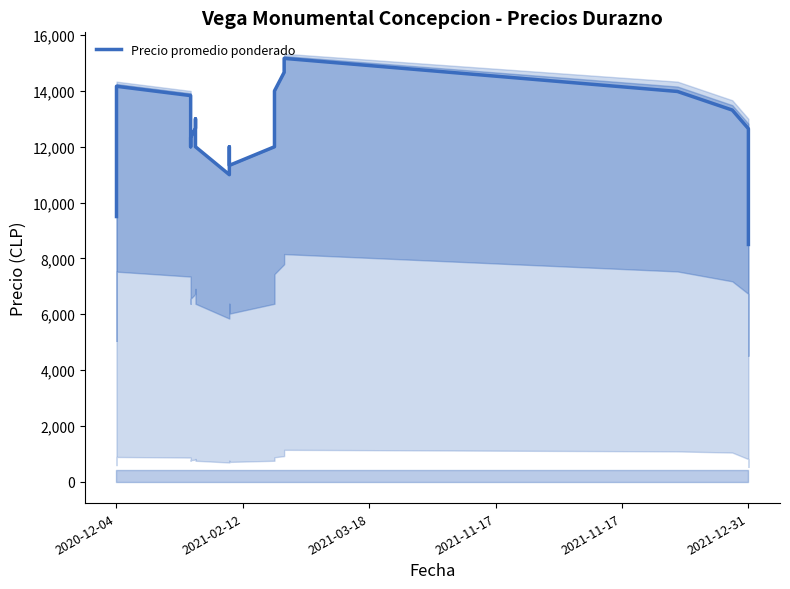

What is the sum of all values?

250110.7